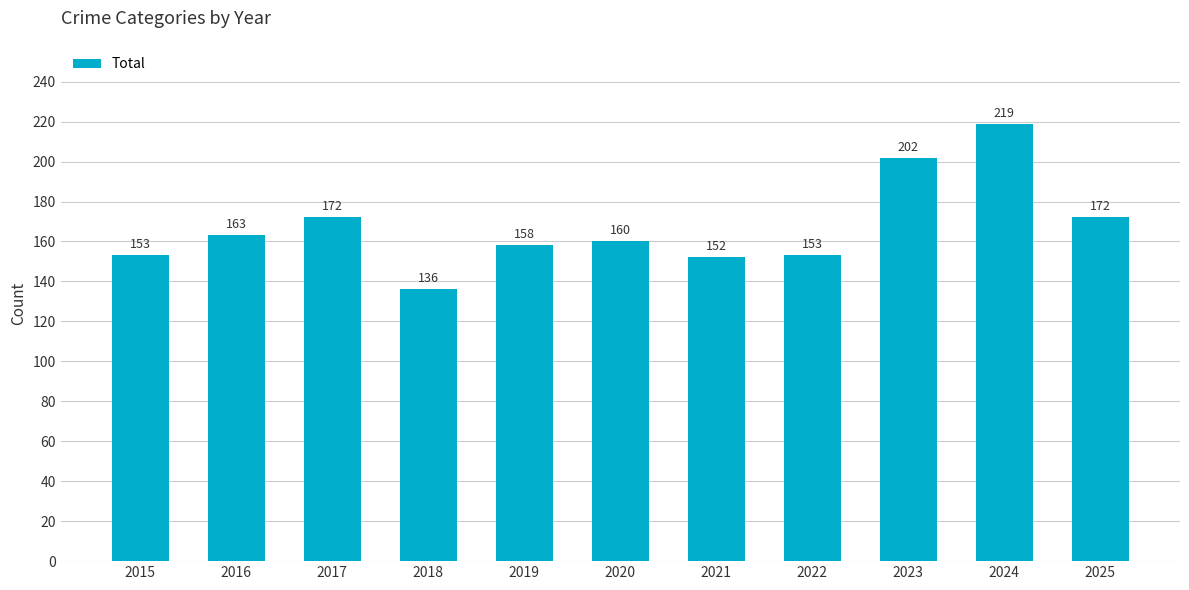

Read the value at 2020.

160